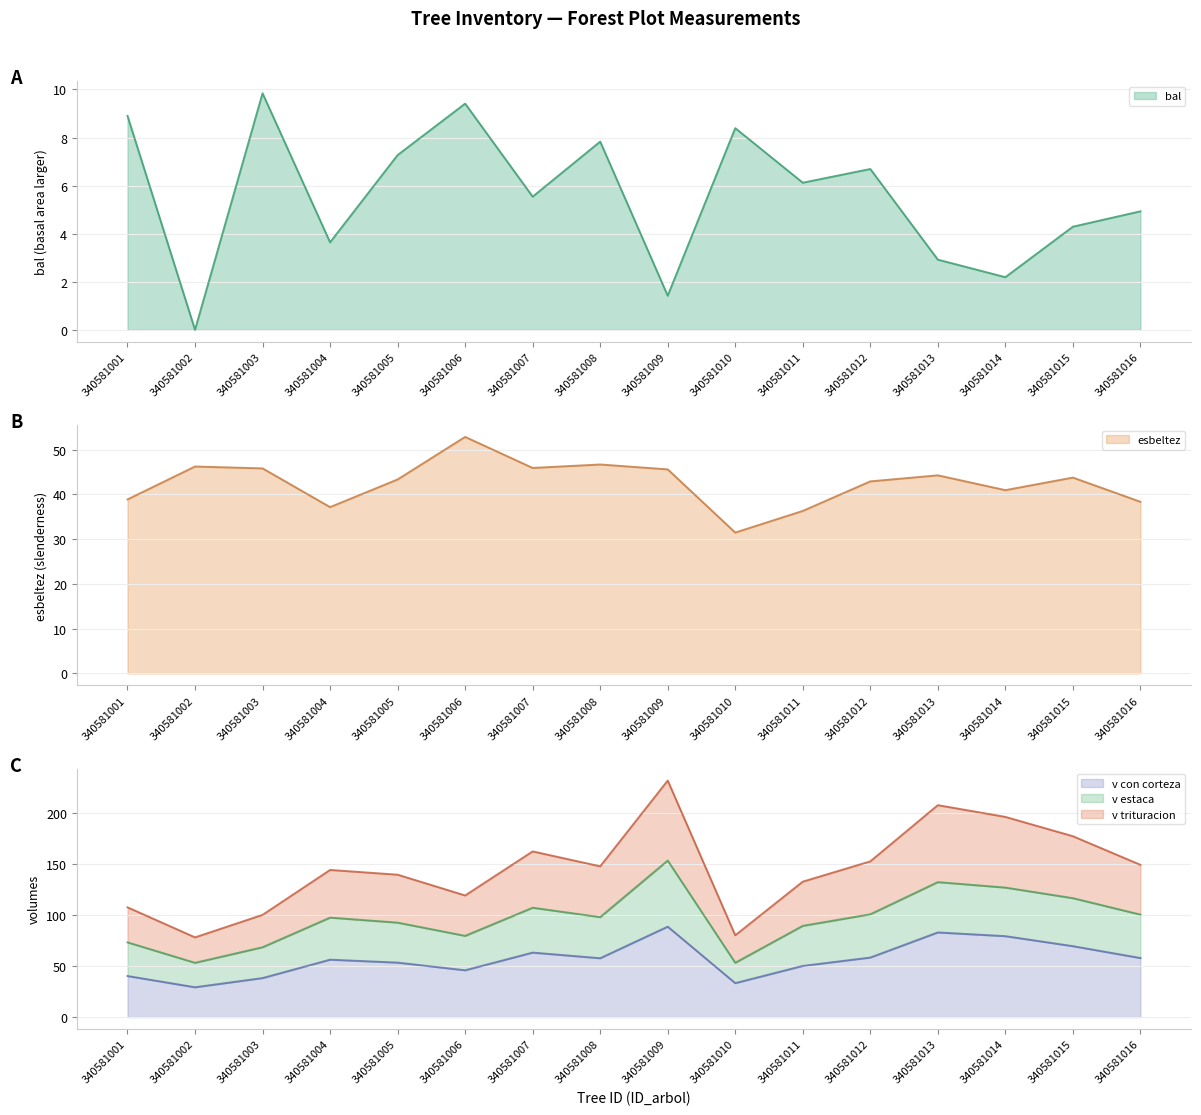

The v con corteza series shows 27.9 at 340581012. True or false?

False